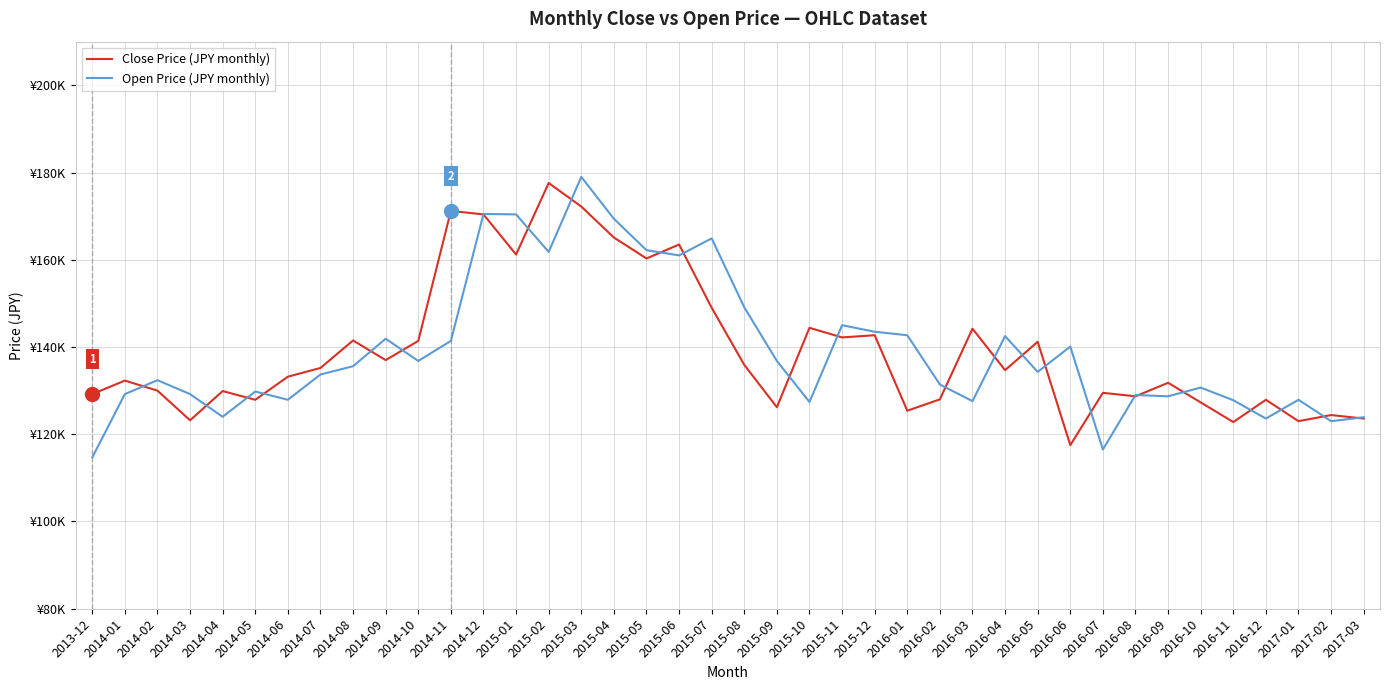

Reading left to right, extract all data points from this chart.

Close Price (JPY monthly): 129200	132300	130000	123200	129900	127900	133200	135200	141500	137000	141400	171200	170400	161200	177600	172200	165100	160300	163500	149000	135900	126200	144400	142200	142700	125400	128000	144200	134700	141200	117500	129500	128700	131800	127300	122800	127900	123000	124400	123600
Open Price (JPY monthly): 114700	129200	132400	129200	124000	129800	127900	133700	135600	141900	136800	141400	170500	170400	161800	179000	169400	162200	161000	164900	149100	136800	127400	145000	143500	142700	131400	127600	142500	134300	140100	116500	129000	128700	130700	127800	123600	127900	123000	123900